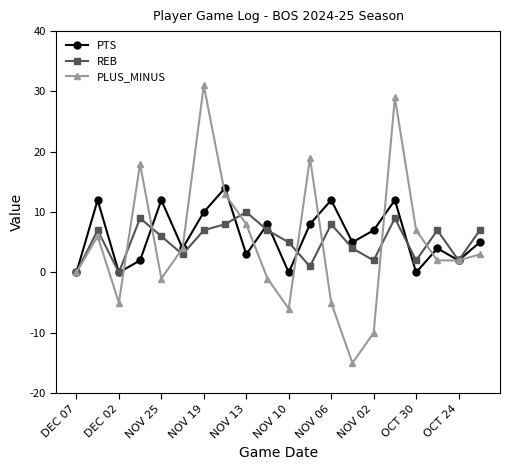

At how many categories does at least one series exceed 25?

2